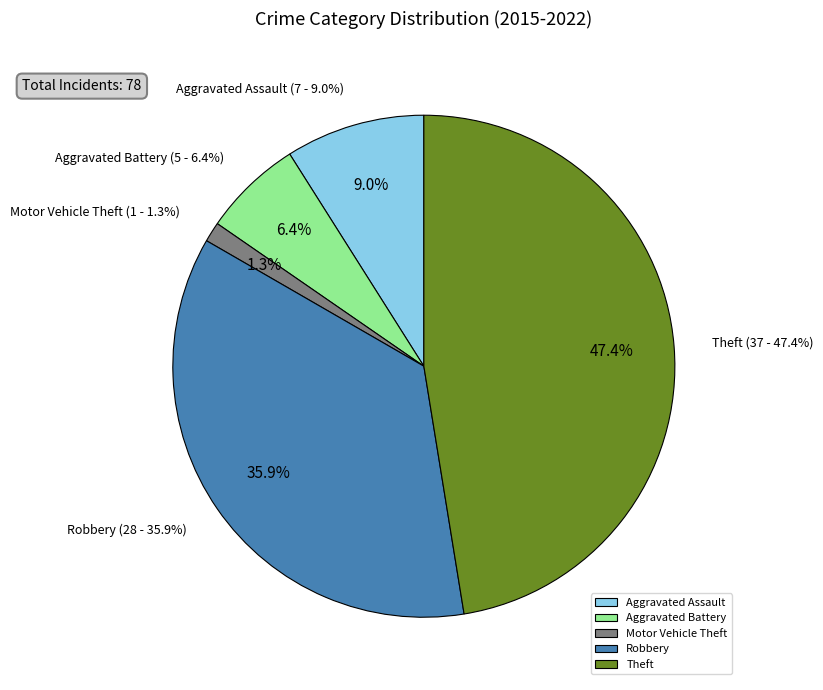

Which category has the biggest portion of the pie?

Theft